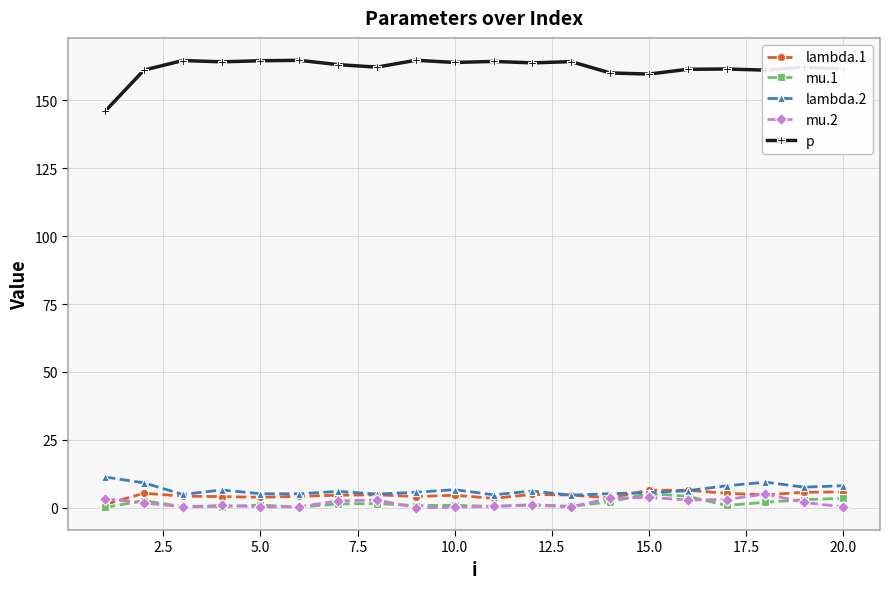

True or false: p and mu.2 cross at least once.

False